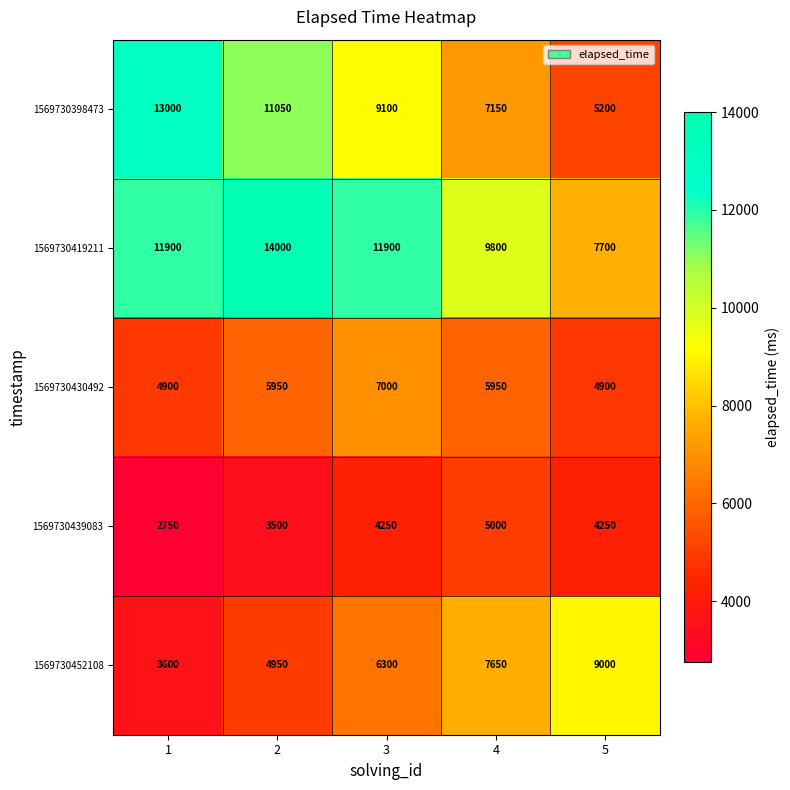

Which series has the widest spread of values?

1569730398473